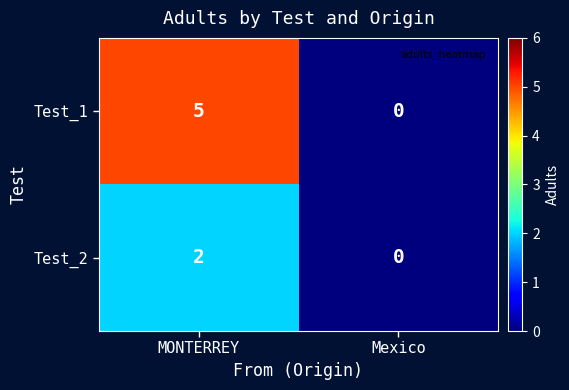

At how many categories does at least one series exceed 2?

1